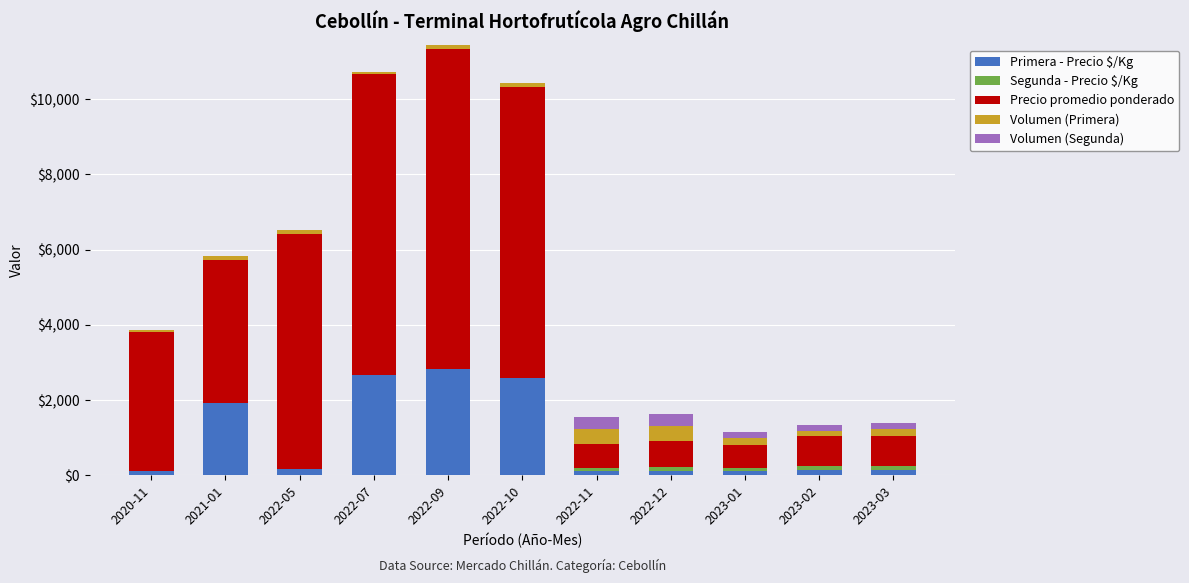

True or false: Primera - Precio $/Kg has a value of 108 at 2022-11.

True